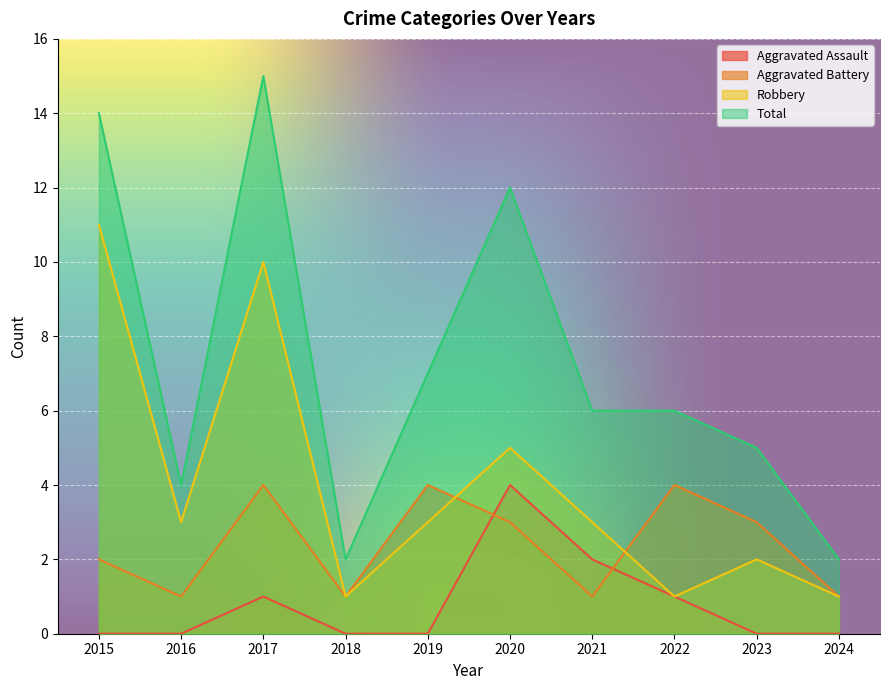

True or false: Aggravated Assault and Total cross at least once.

False